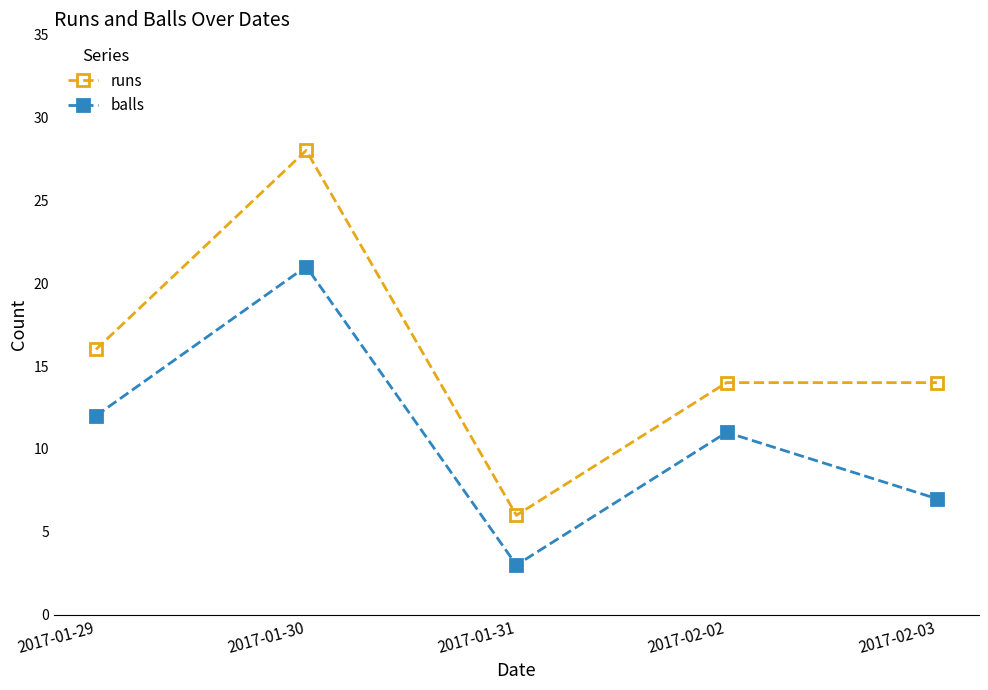

Between 2017-01-31 and 2017-02-03, which series saw the biggest shift?

runs